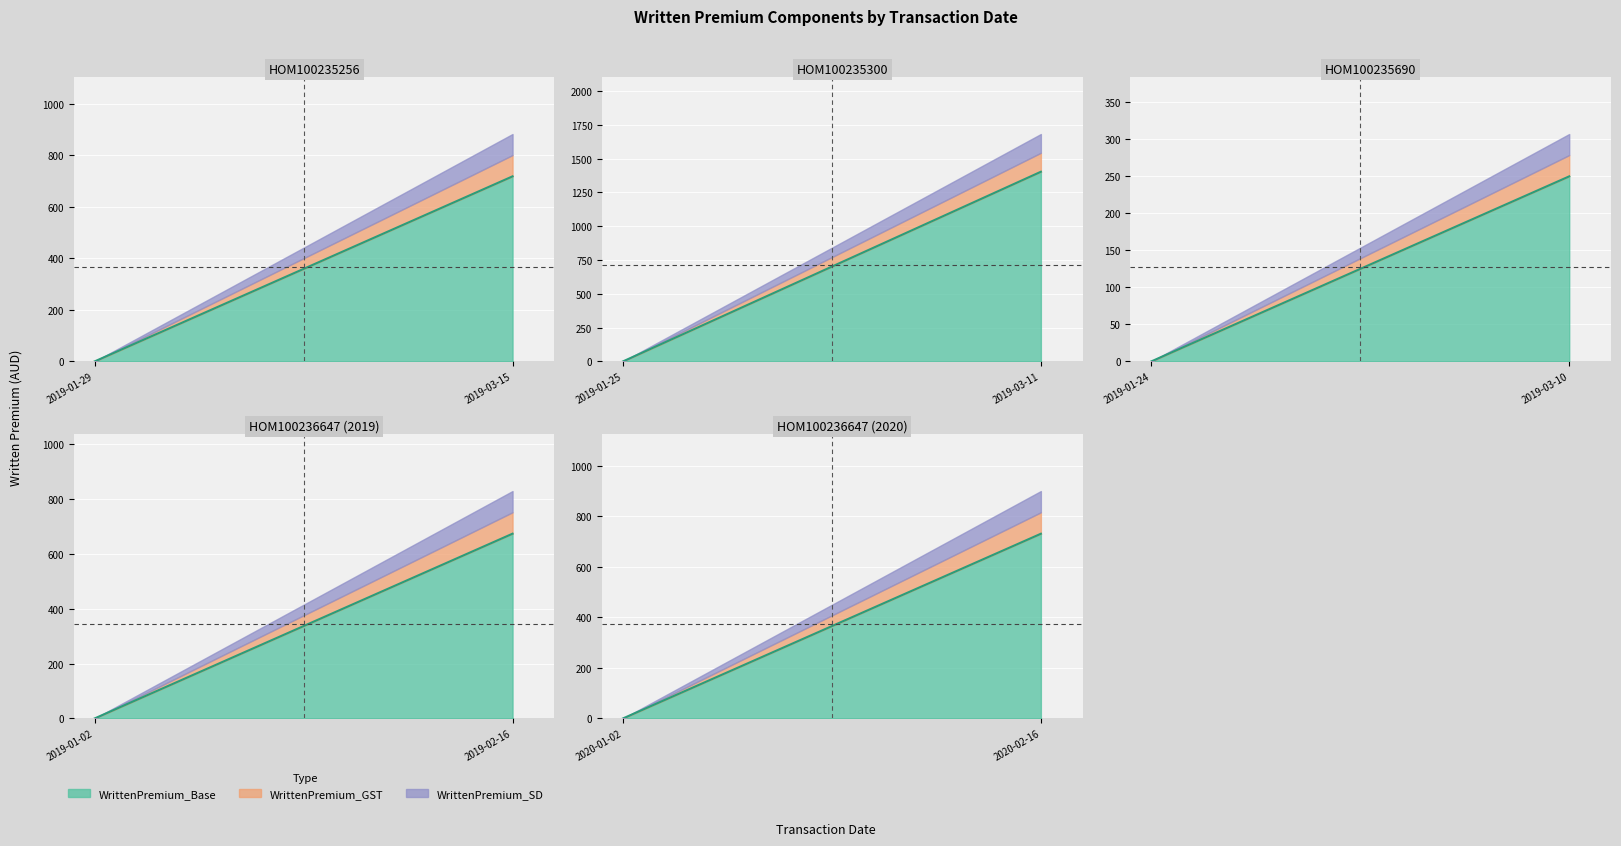

Is the value of WrittenPremium_Base at 2019-01-25 greater than the value of WrittenPremium_GST at 2019-01-25?

No